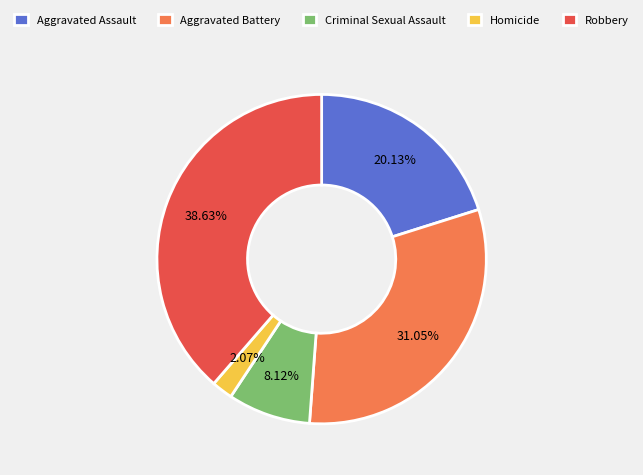

What is the largest slice in the pie chart?

Robbery